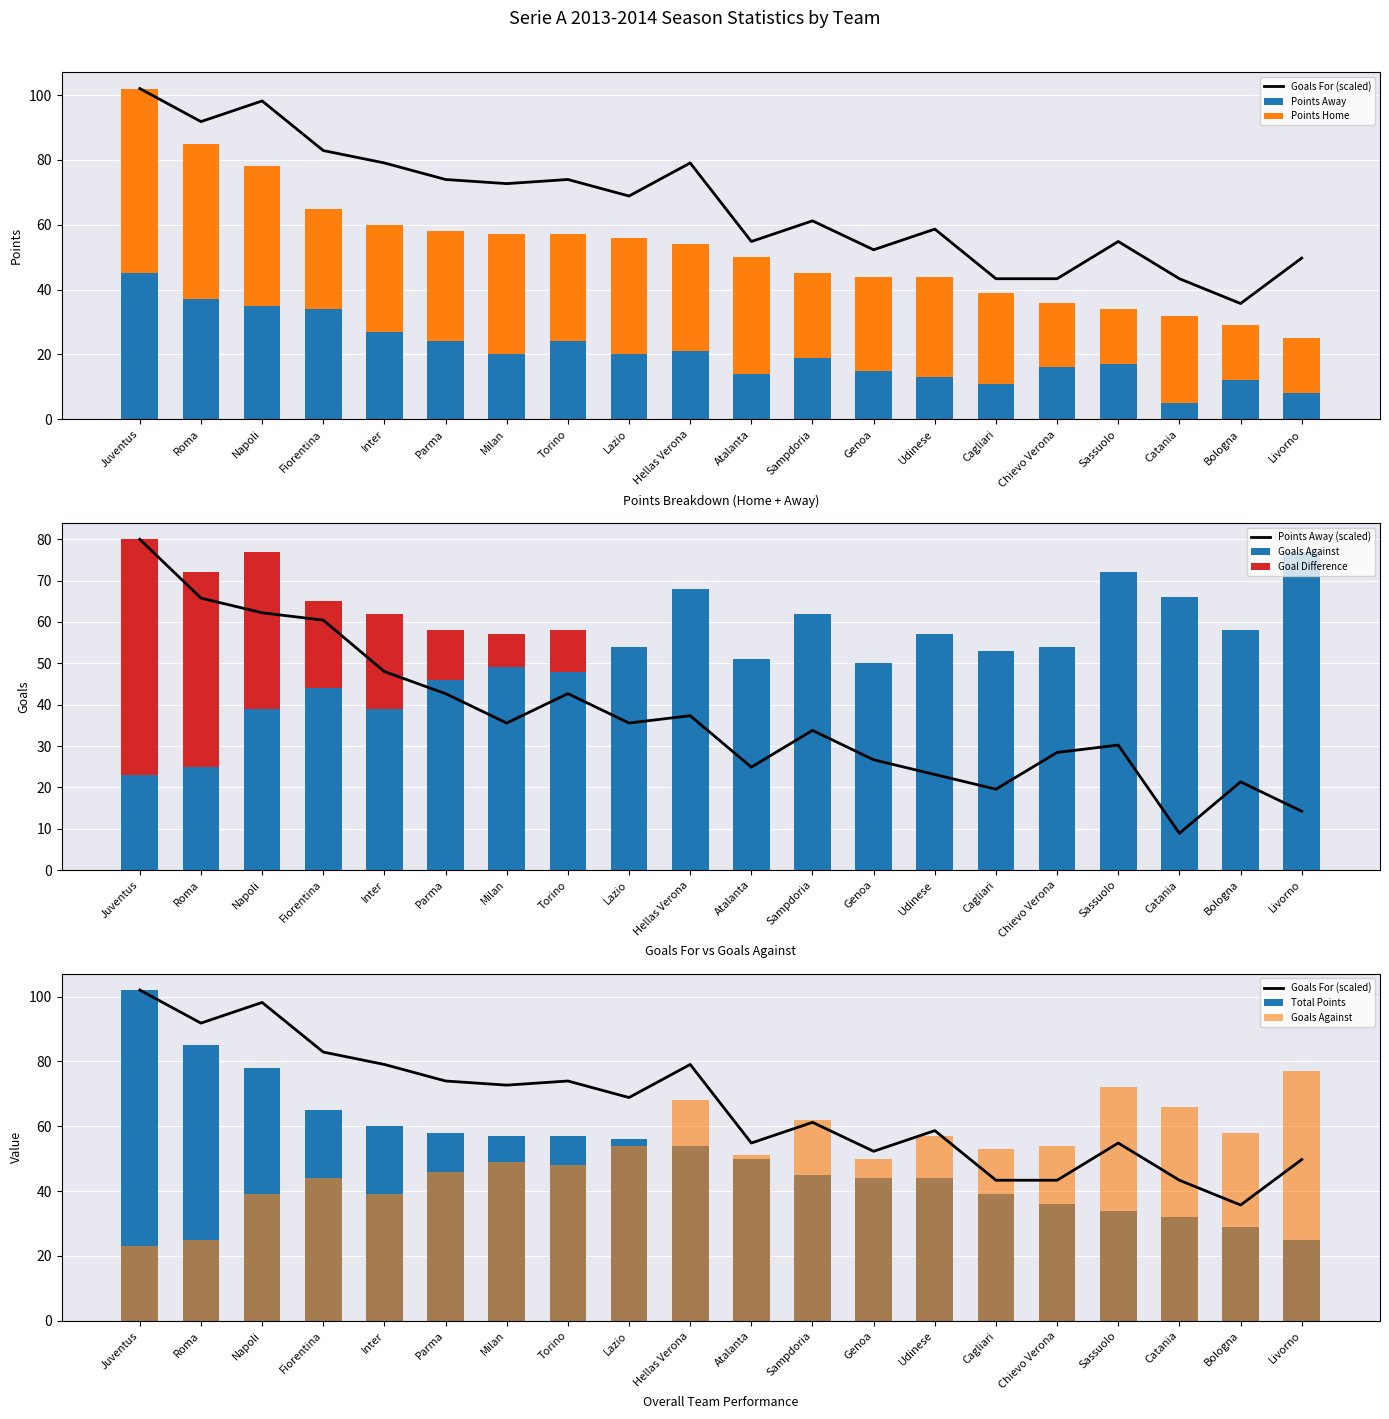

The value of Points Away at Catania is 5. True or false?

True